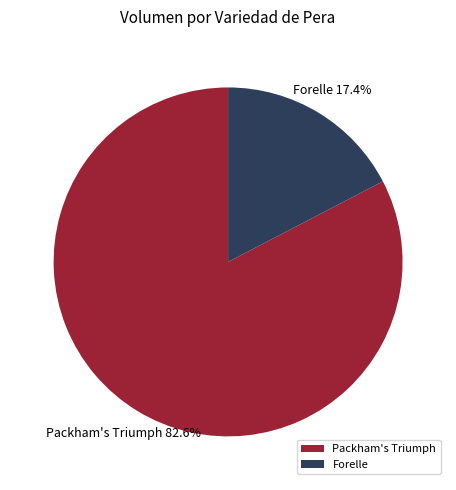

To the nearest percent, what is the difference between the largest and smallest slice percentages?

65%